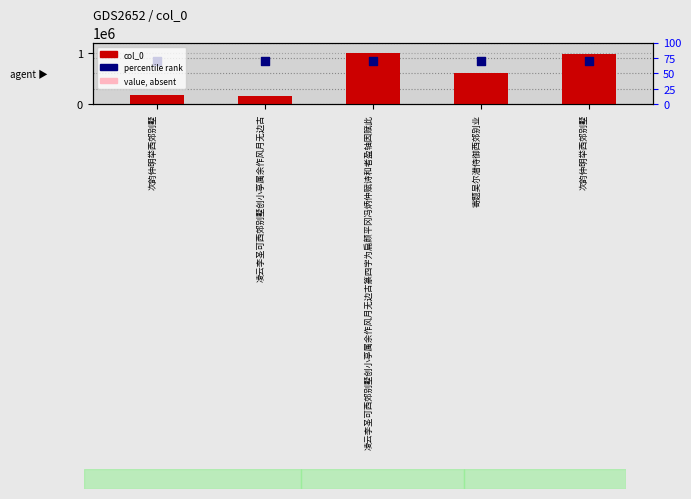

Which series has the widest spread of Y values?

col_0